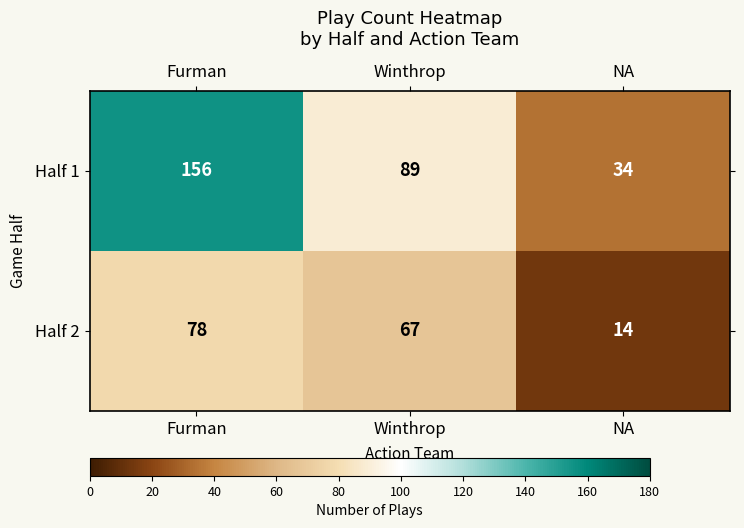

At how many categories does at least one series exceed 106?

1